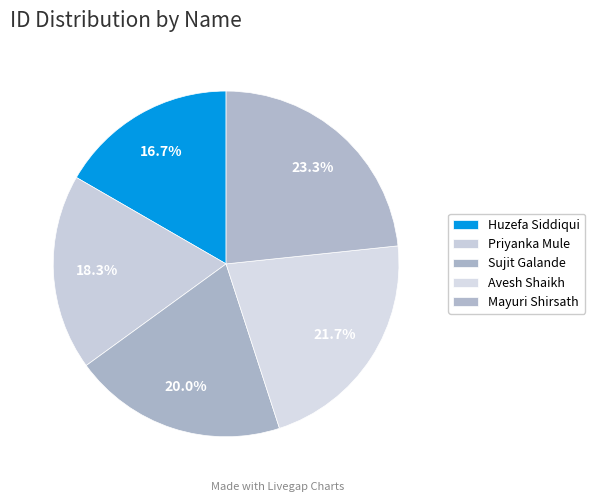

The Huzefa Siddiqui slice represents 17% of the pie. True or false?

True